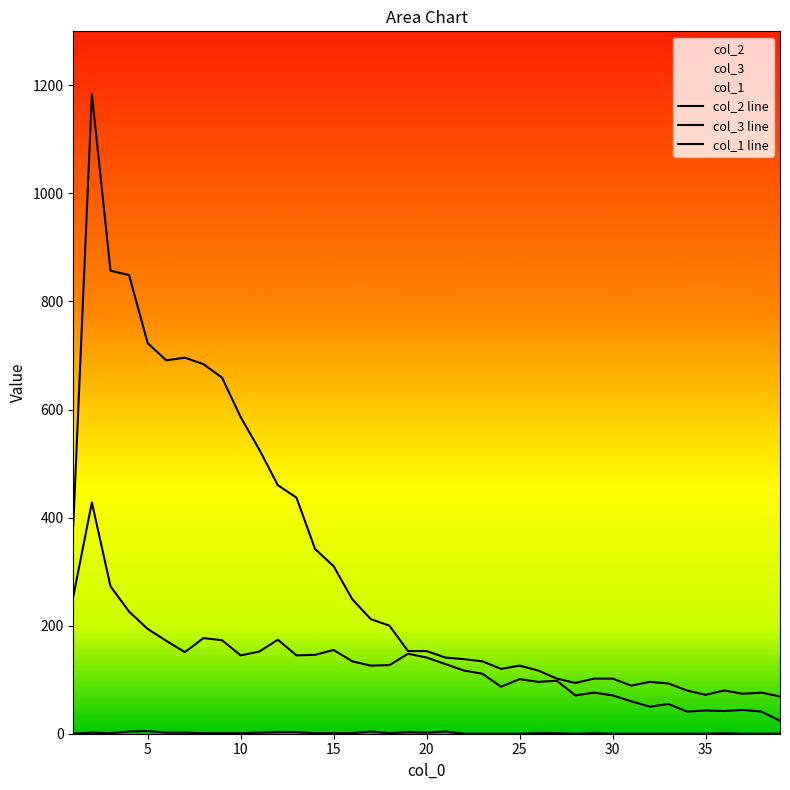

Does the chart display data point markers on the line(s)?

No